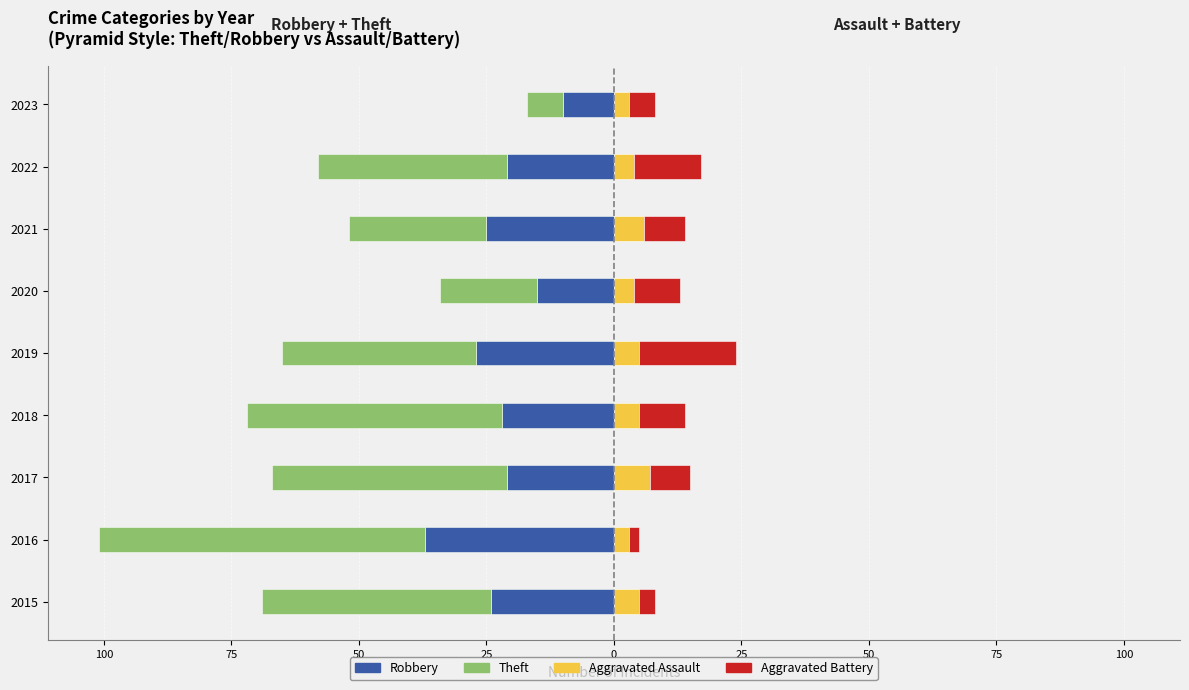

How many data points in Theft are less than -38?

4